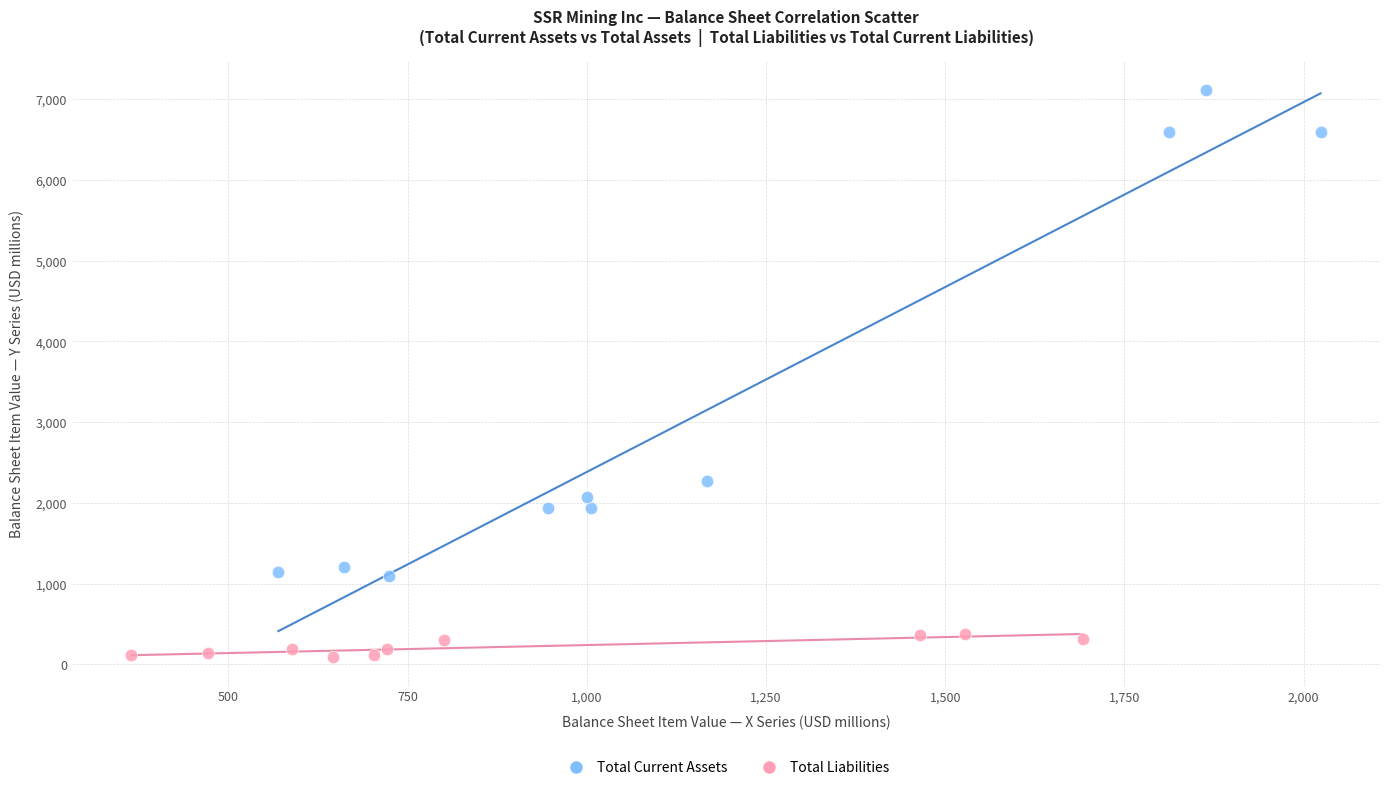

Which series contains the highest Y value?

Total Current Assets